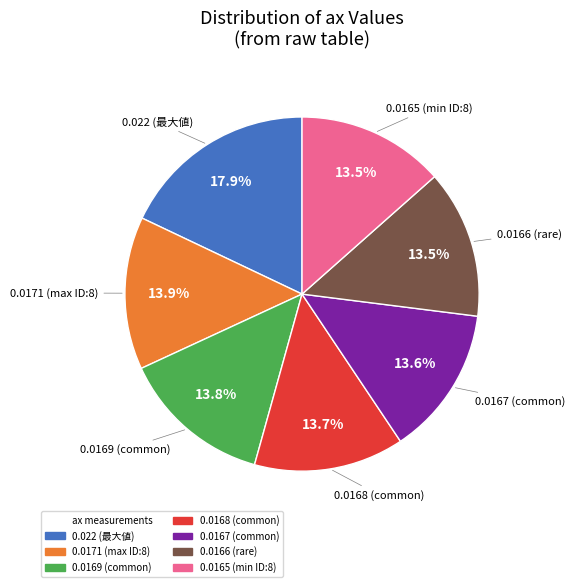

Does any single category account for the majority?

No